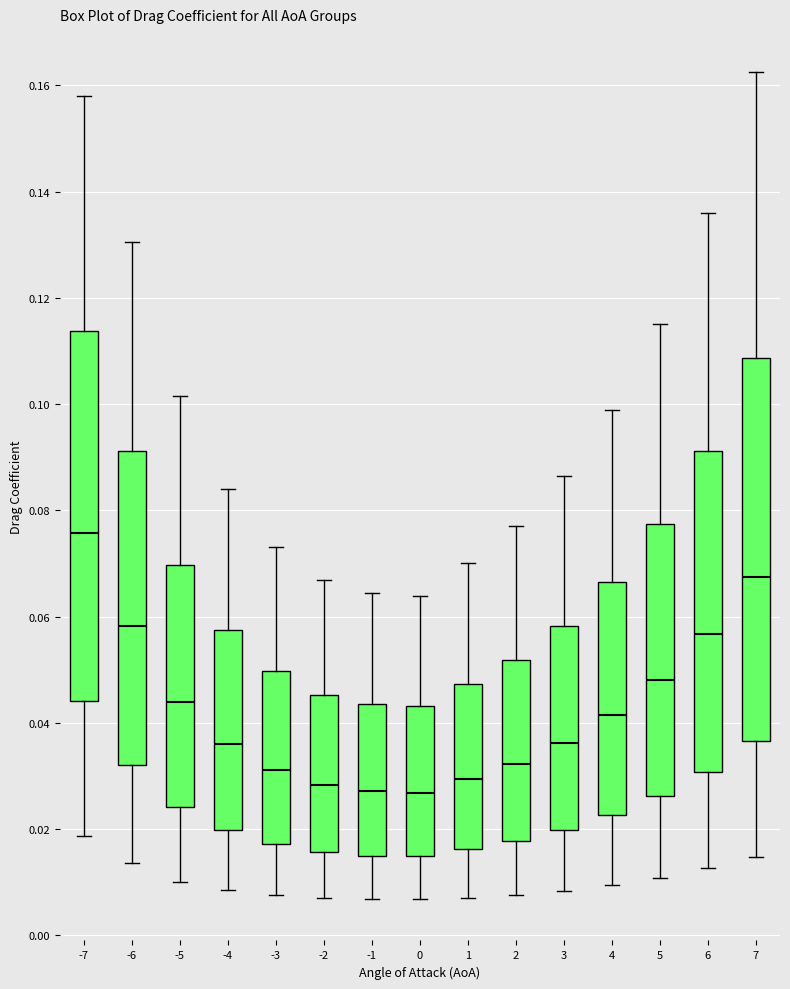

Reading left to right, transcribe this box plot: for each box, give where its median line is, the range the box spans, and where its two whiskers end, as read against the y-axis. The values are not printed on the chart, so give them approximately, as read against the axis.

-7: median 0.076, box 0.044 to 0.114, whiskers 0.018 to 0.158
-6: median 0.058, box 0.032 to 0.092, whiskers 0.014 to 0.130
-5: median 0.044, box 0.024 to 0.070, whiskers 0.010 to 0.102
-4: median 0.036, box 0.020 to 0.058, whiskers 0.008 to 0.084
-3: median 0.032, box 0.018 to 0.050, whiskers 0.008 to 0.074
-2: median 0.028, box 0.016 to 0.046, whiskers 0.006 to 0.066
-1: median 0.028, box 0.014 to 0.044, whiskers 0.006 to 0.064
0: median 0.026, box 0.014 to 0.044, whiskers 0.006 to 0.064
1: median 0.030, box 0.016 to 0.048, whiskers 0.008 to 0.070
2: median 0.032, box 0.018 to 0.052, whiskers 0.008 to 0.078
3: median 0.036, box 0.020 to 0.058, whiskers 0.008 to 0.086
4: median 0.042, box 0.022 to 0.066, whiskers 0.010 to 0.098
5: median 0.048, box 0.026 to 0.078, whiskers 0.010 to 0.116
6: median 0.056, box 0.030 to 0.092, whiskers 0.012 to 0.136
7: median 0.068, box 0.036 to 0.108, whiskers 0.014 to 0.162